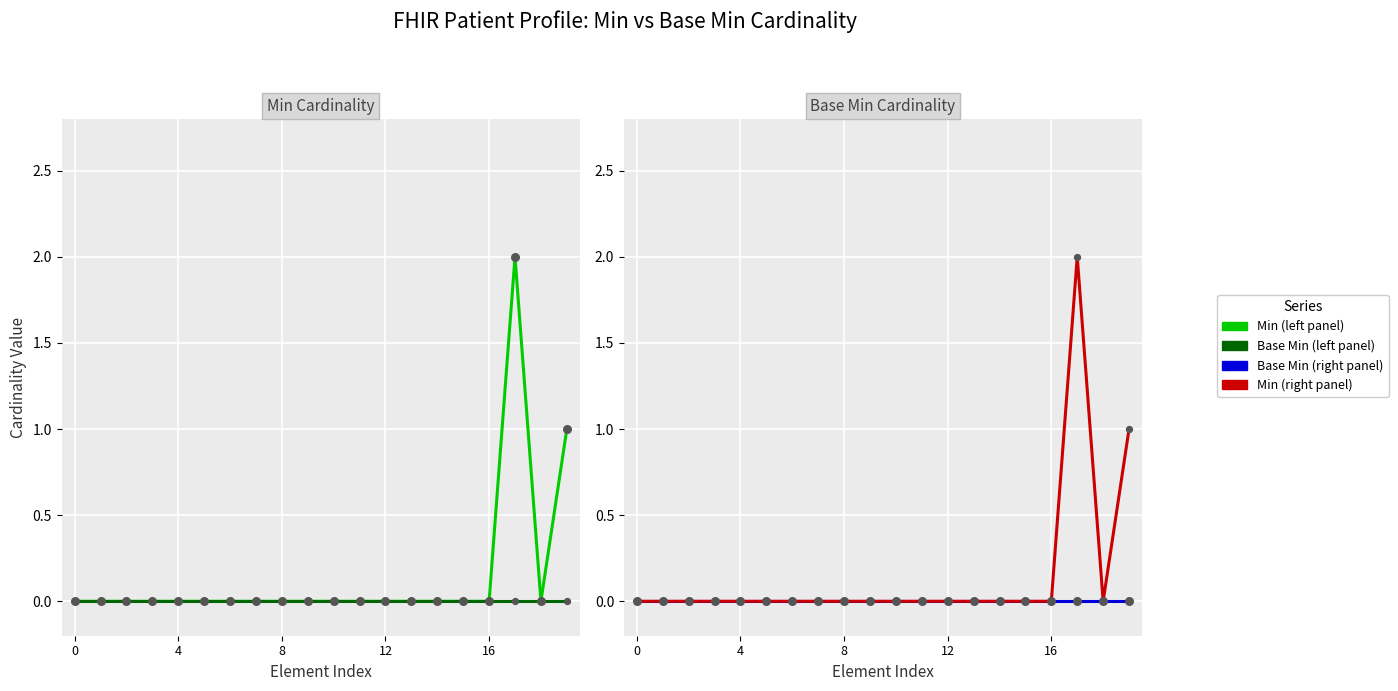

At which category is the sum across all series the highest?

17